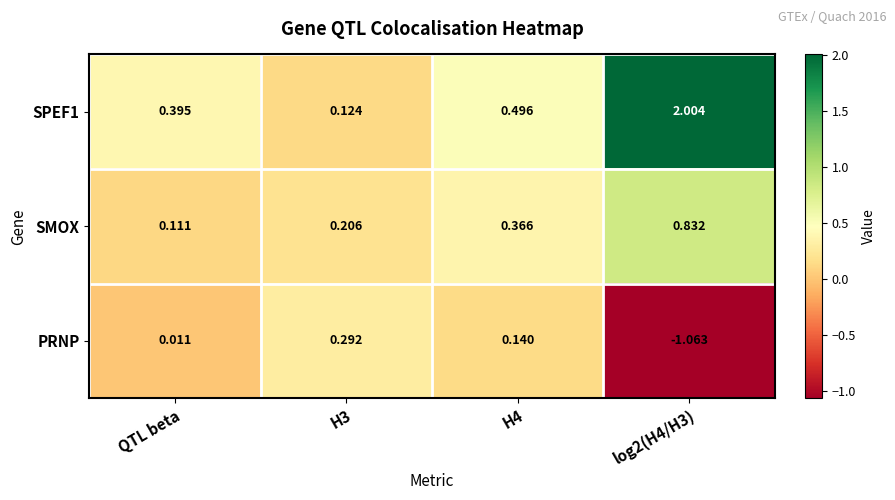

At which label is SMOX closest to 0?

QTL beta